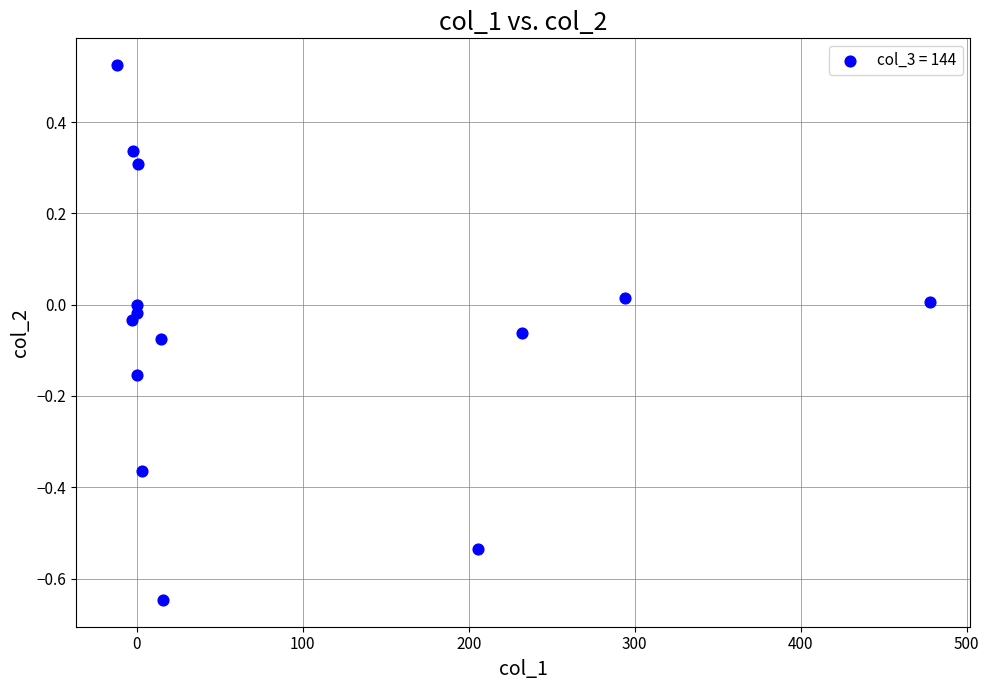

What is the range of Y values (max minus min)?

1.2